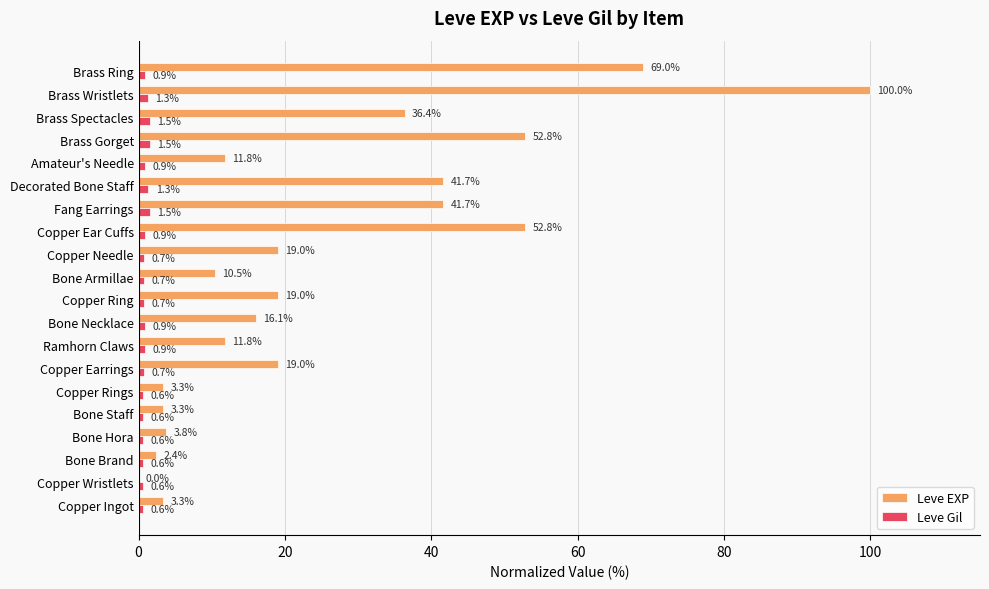

Is the value of Leve Gil at Copper Rings greater than the value of Leve EXP at Bone Necklace?

No